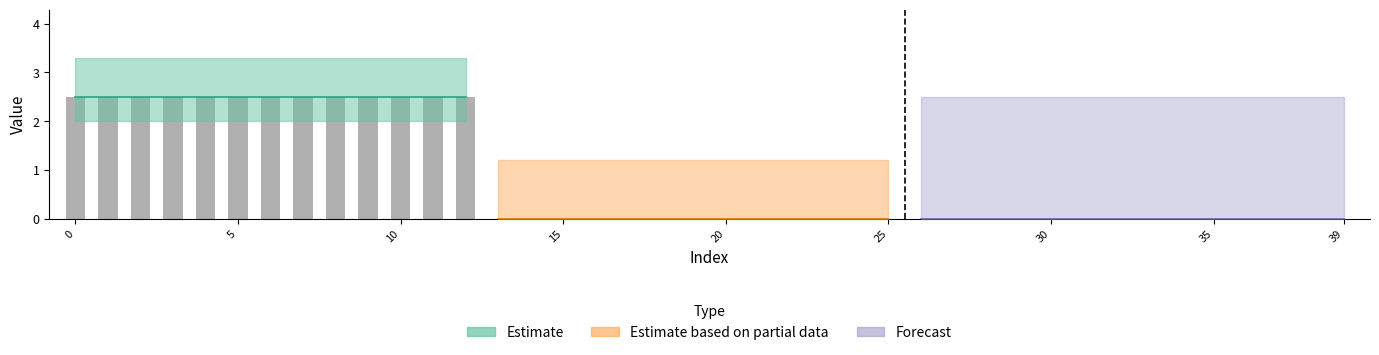

What is the sum of the transact_c values at 24 and 9?

2.5